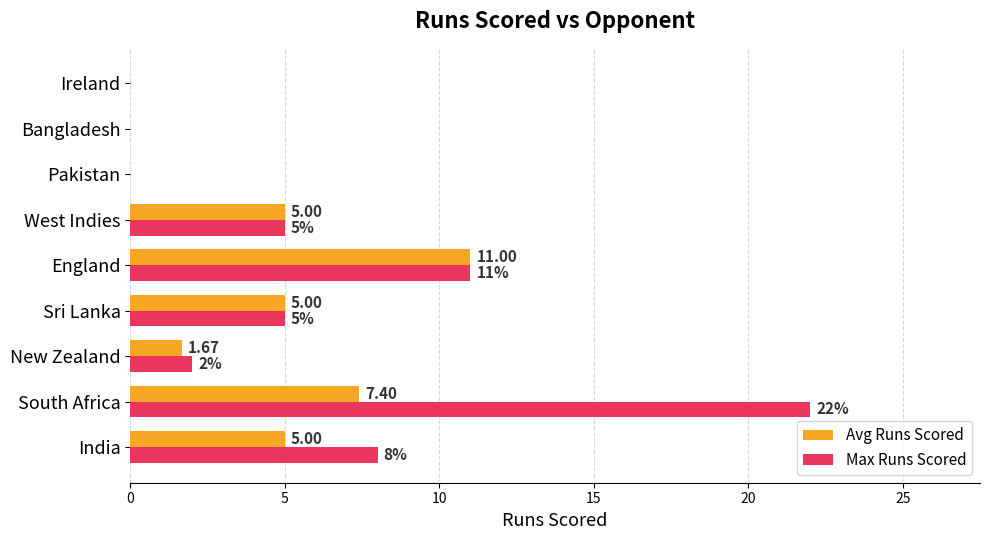

Count the number of categories in the chart.

9